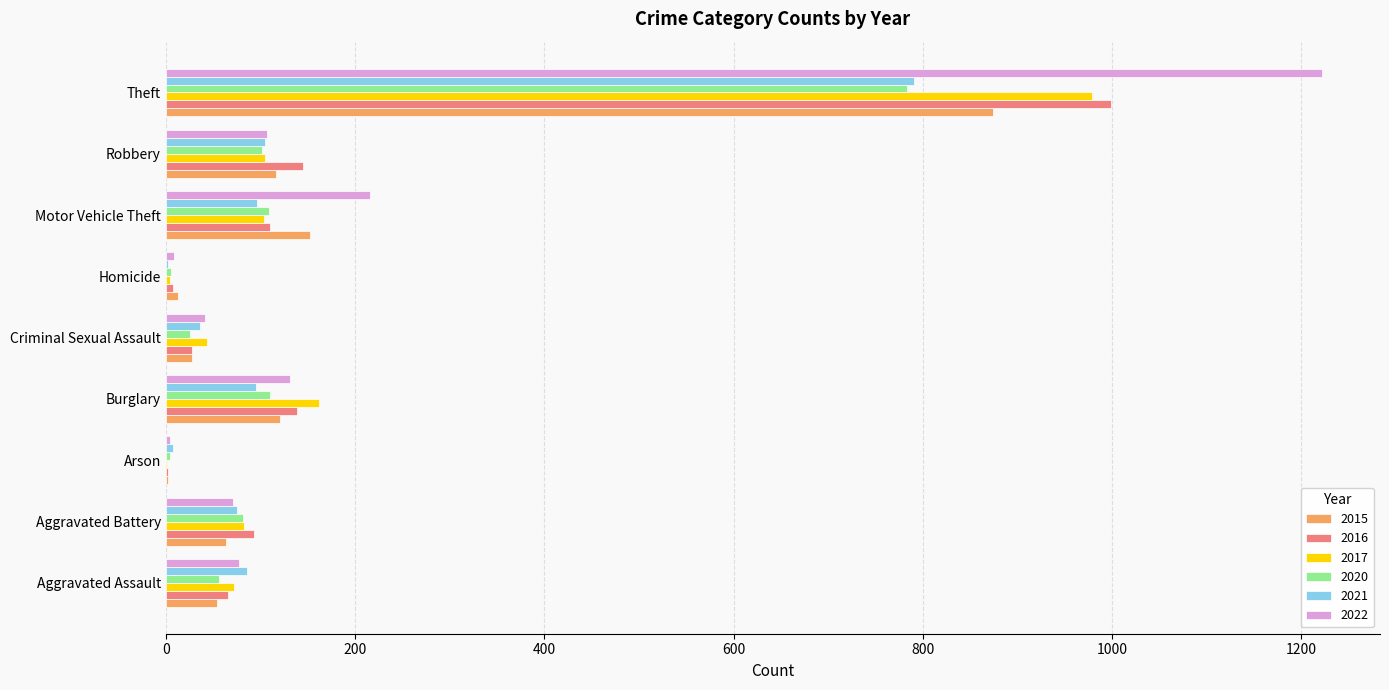

What is the sum of the 2015 values at Criminal Sexual Assault and Robbery?

145